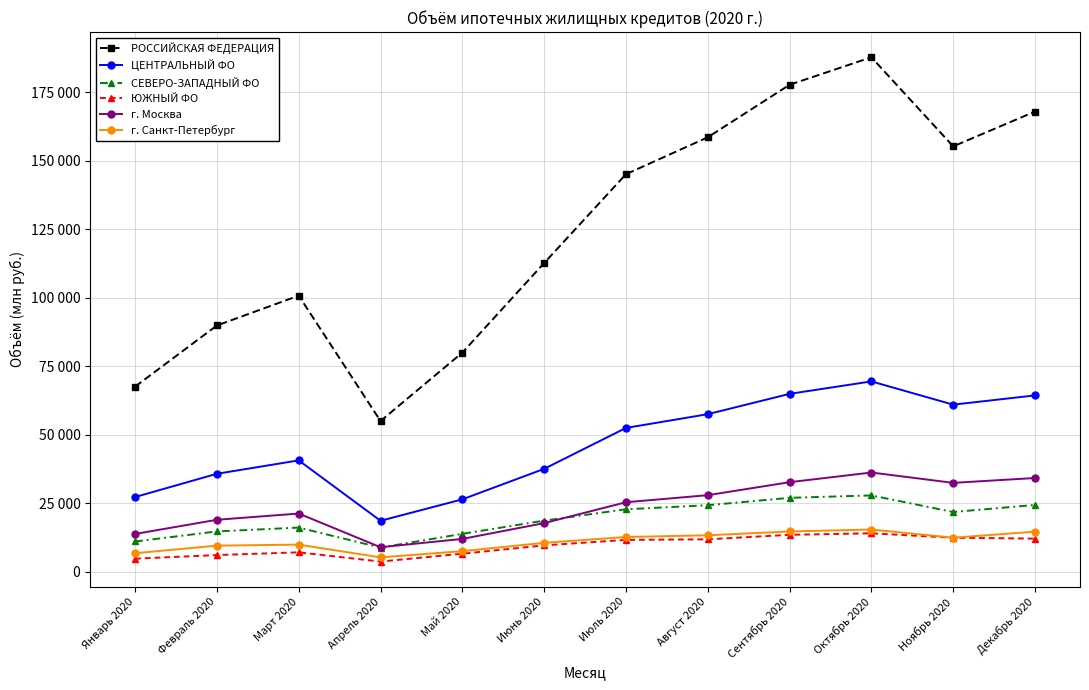

What is the label of the 1st point from the left?

Январь 2020